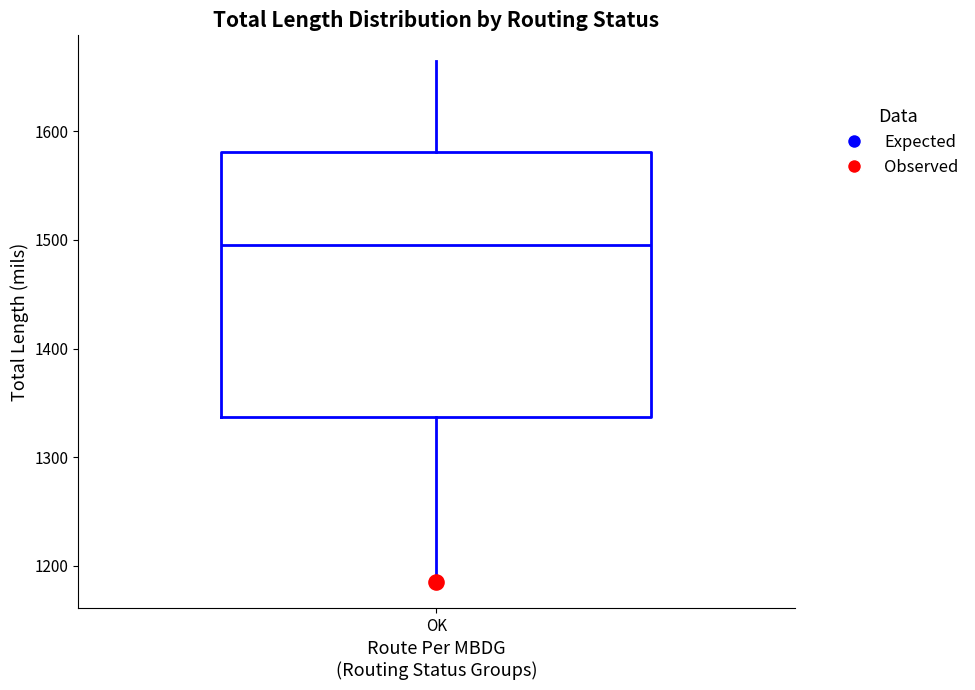

Transcribe this box plot: give where the median line is, the range the box spans, and where the two whiskers end, as read against the y-axis. The values are not printed on the chart, so give them approximately, as read against the axis.

median 1500, box 1340 to 1580, whiskers 1190 to 1660